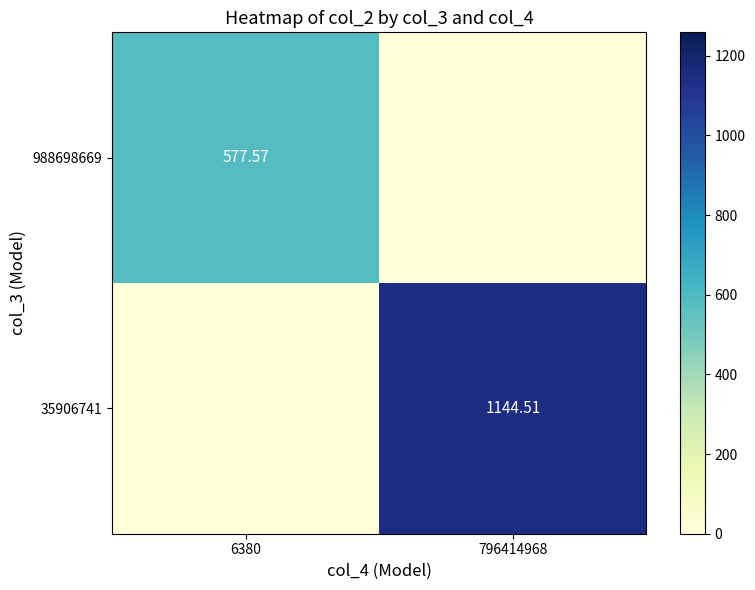

What is the maximum value shown in the chart?

1144.5